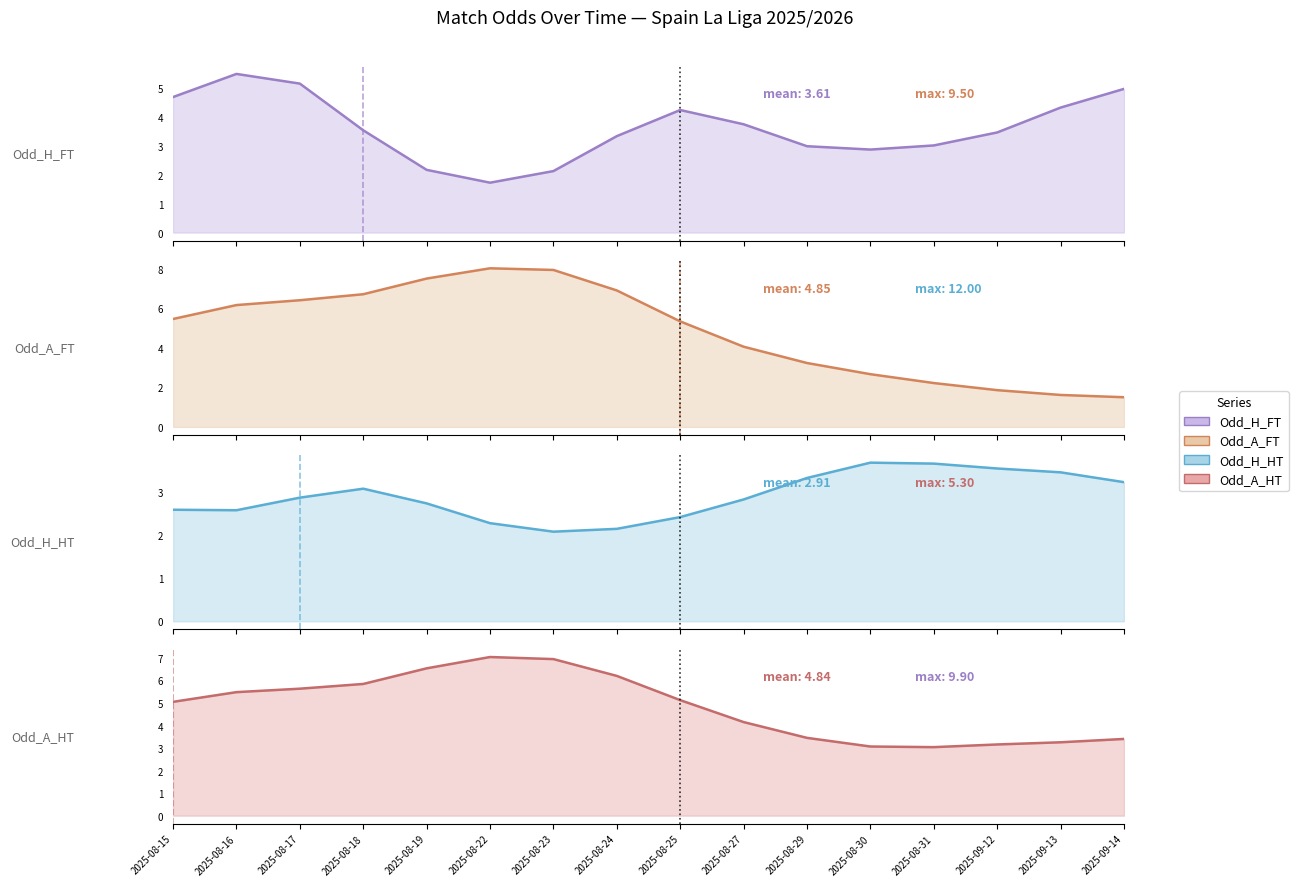

What is the difference between the Odd_A_FT values at 2025-08-30 and 2025-08-23?

5.3